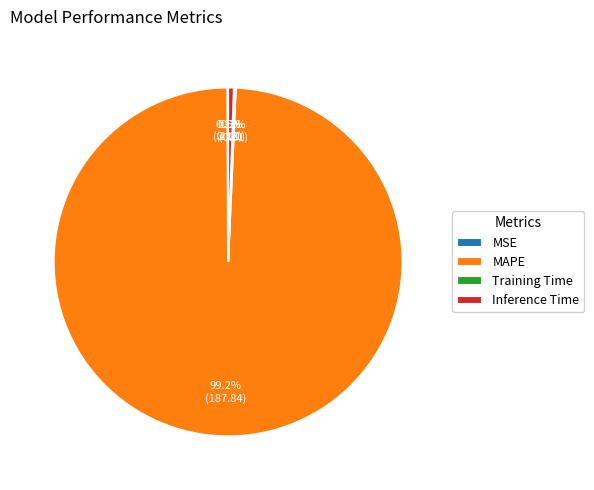

How much of the chart is everything except Inference Time?

99.5%